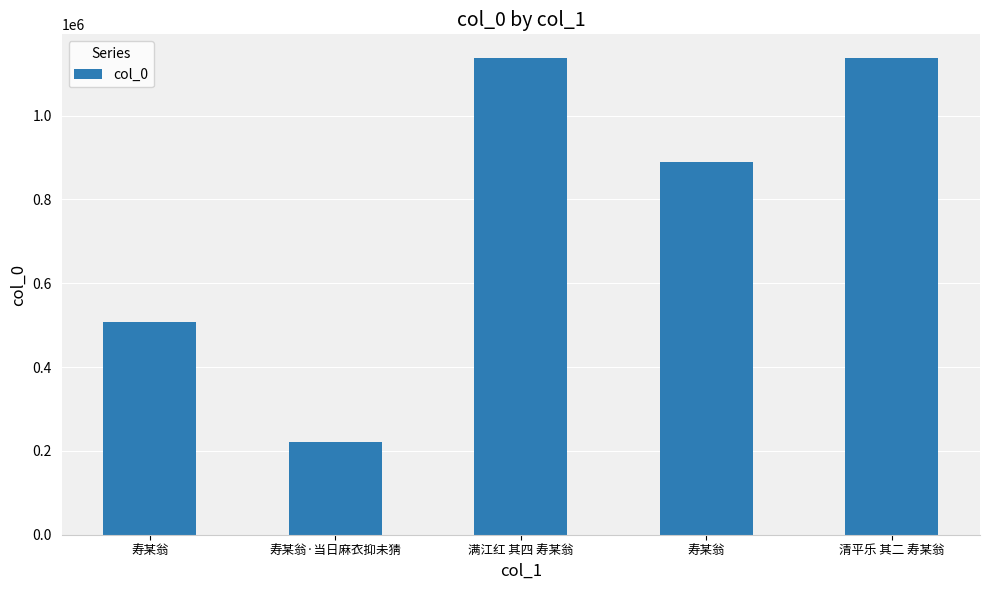

Reading left to right, list all the values displayed in this chart.

寿某翁=507735	寿某翁·当日麻衣抑未猜=220362	满江红 其四 寿某翁=1137213	寿某翁=889810	清平乐 其二 寿某翁=1137169